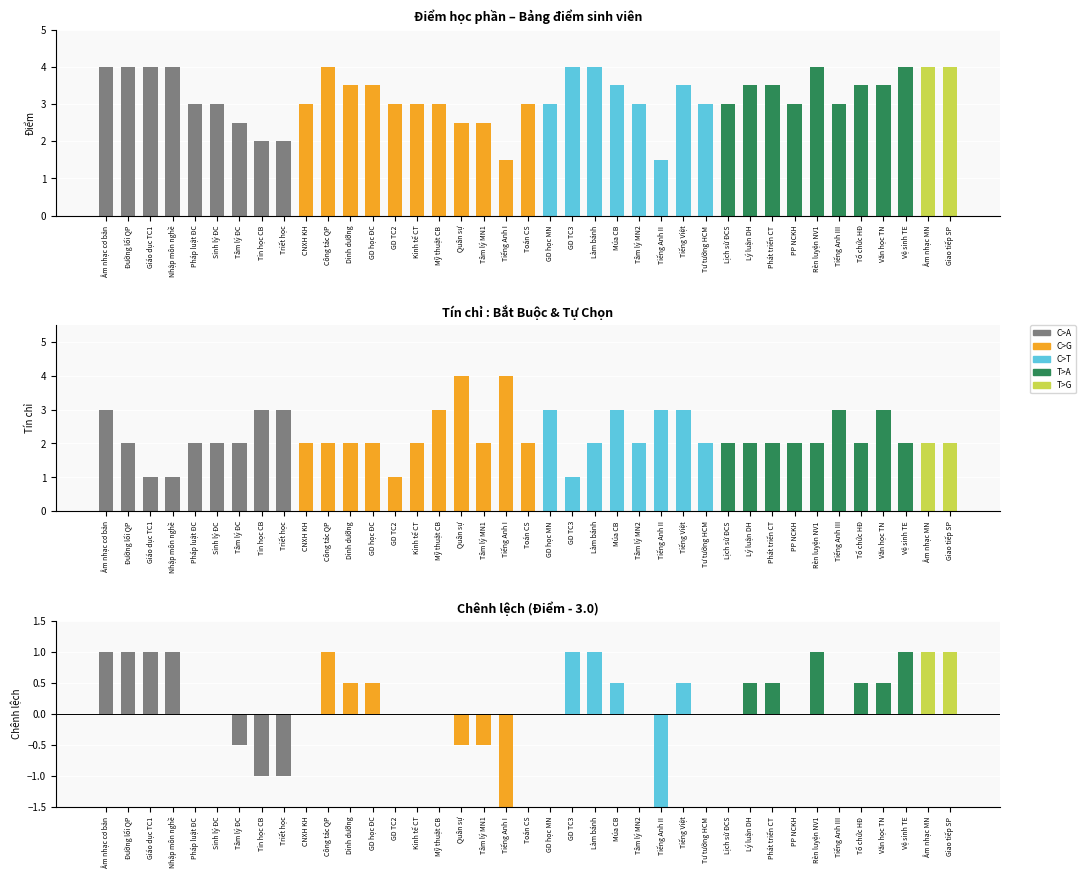

What is the sum of all Điểm values?

125.5